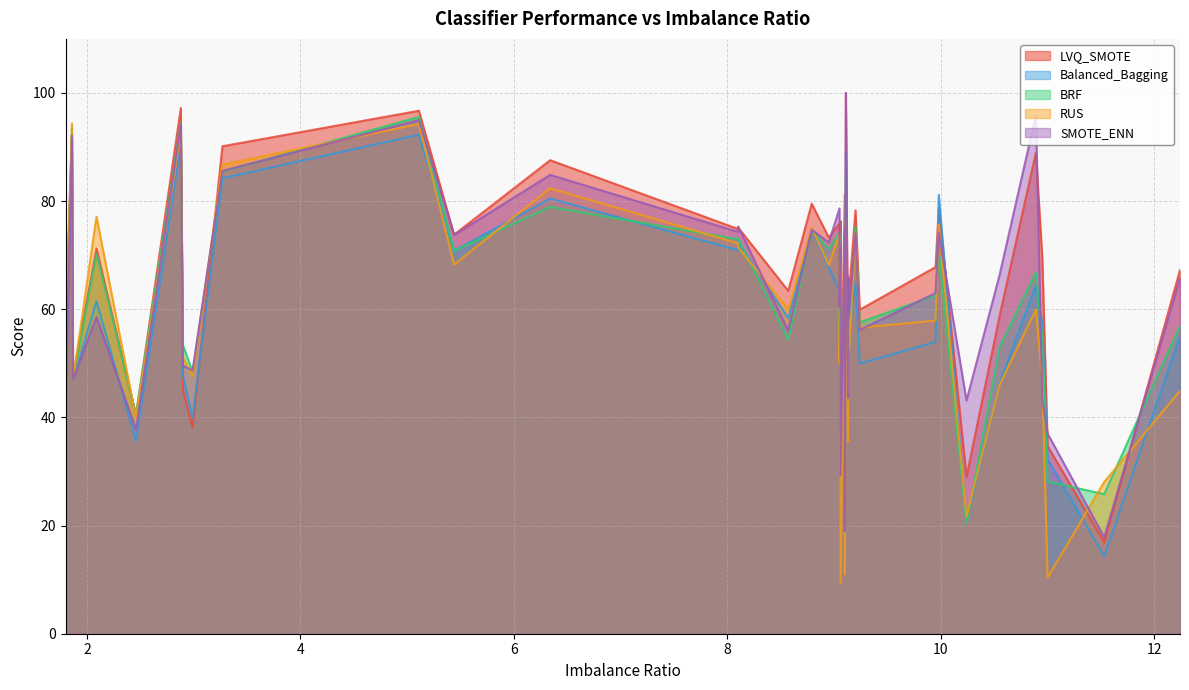

Where is LVQ_SMOTE nearest to the value 58?

9.05